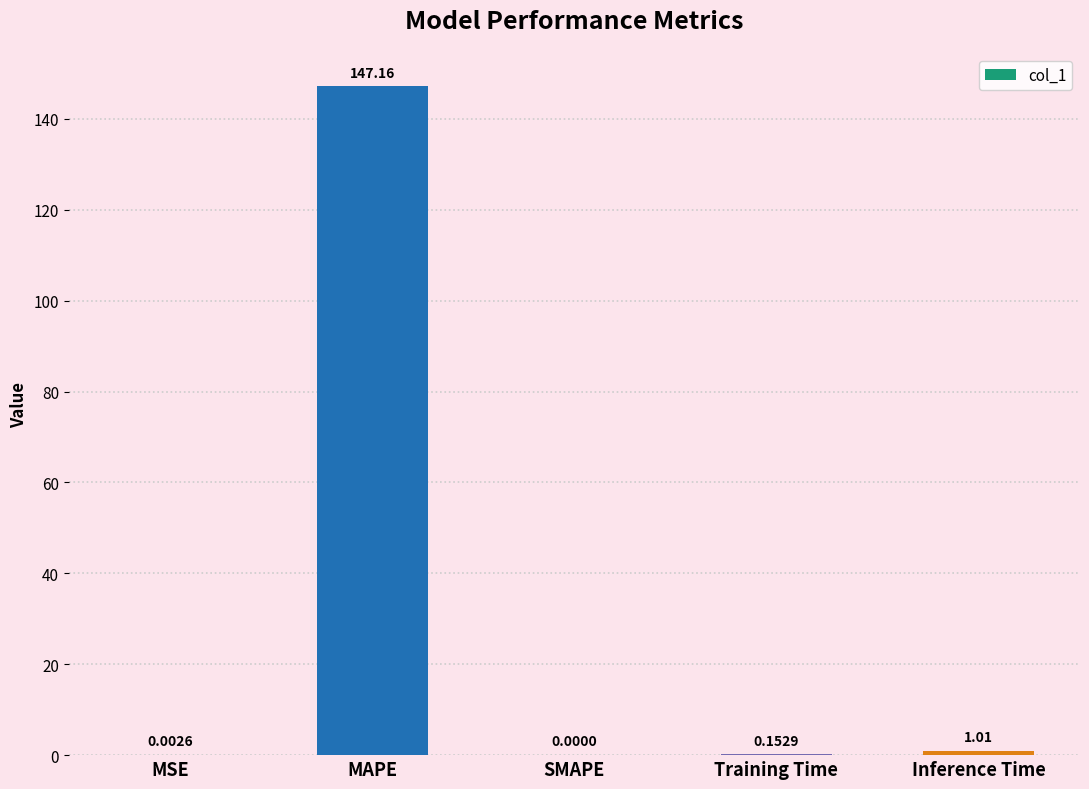

Count the number of categories in the chart.

5